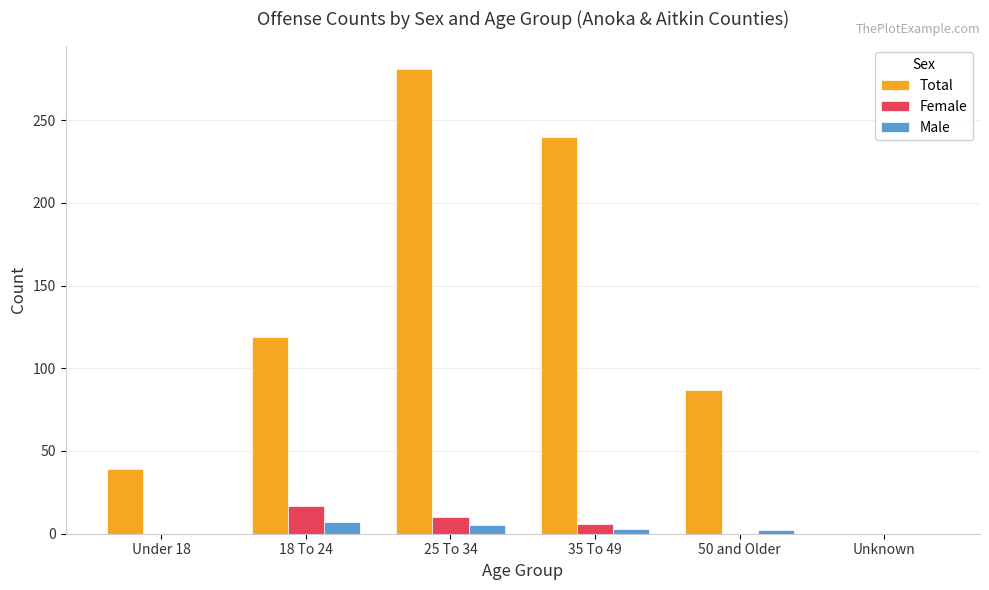

Which label corresponds to the largest value in the chart?

25 To 34